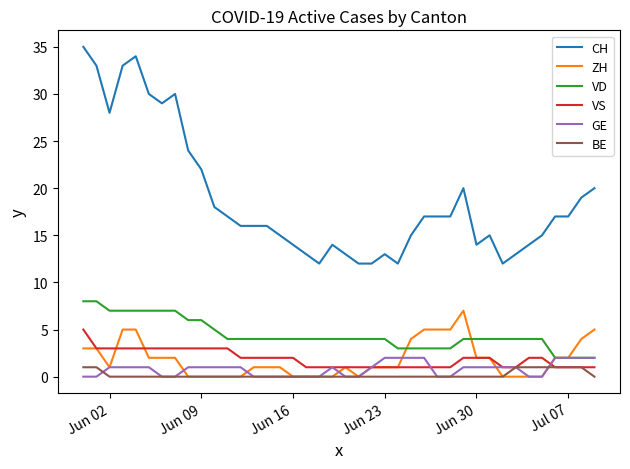

True or false: CH and BE intersect in this chart.

False